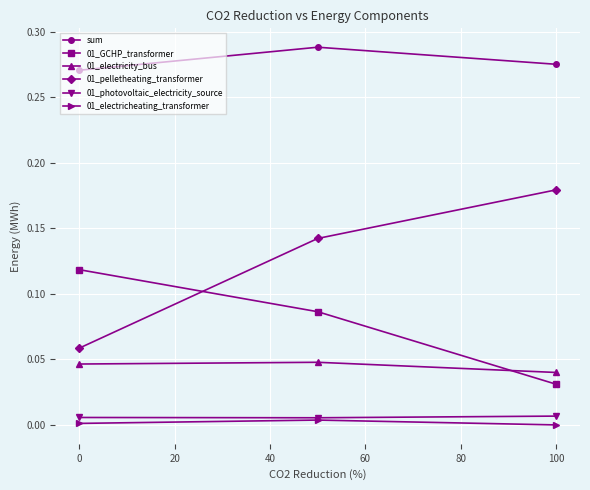

Which series has the widest spread of values?

01_pelletheating_transformer